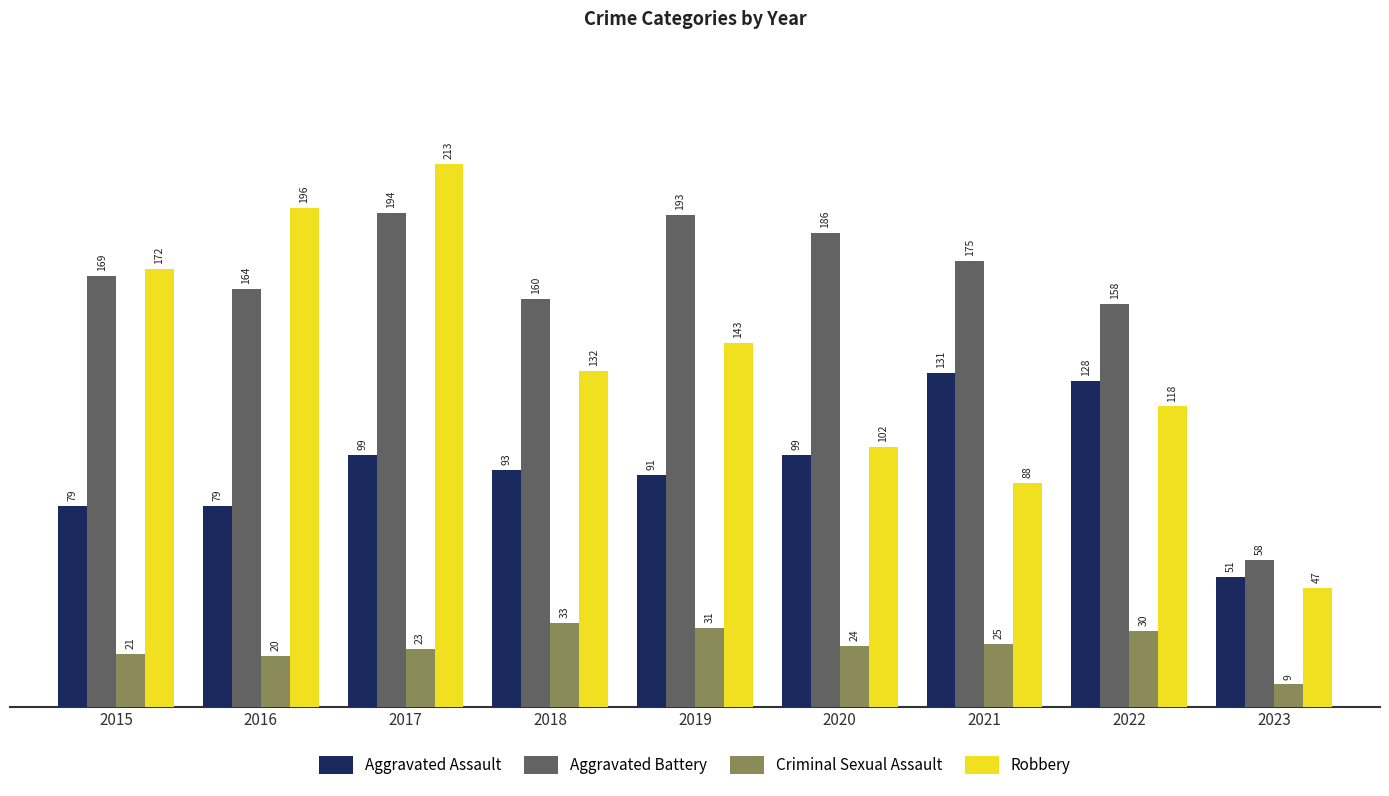

What is the value of the Criminal Sexual Assault bar at the 3rd from the left?

23